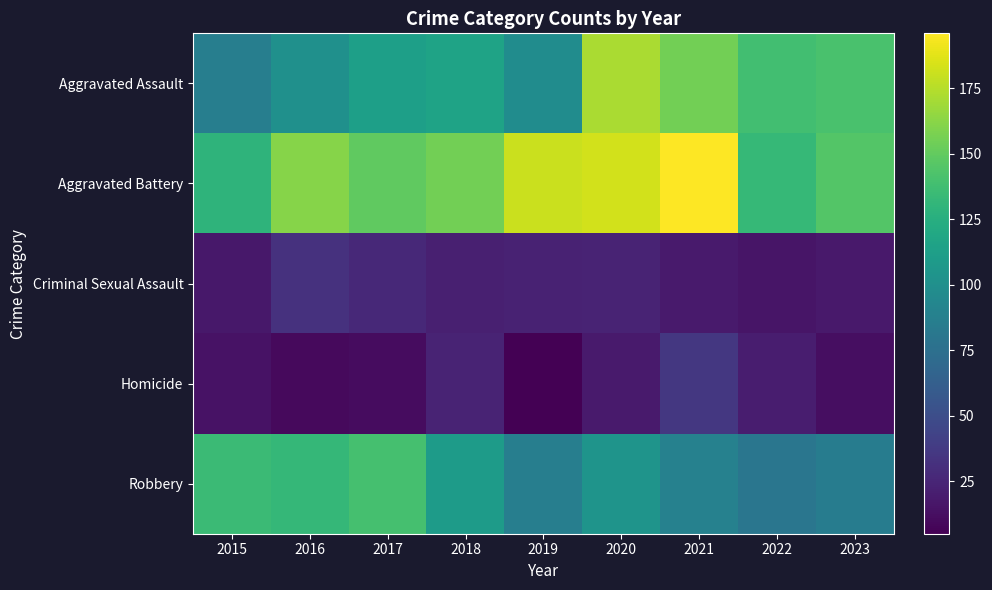

What is the greatest value displayed?

196